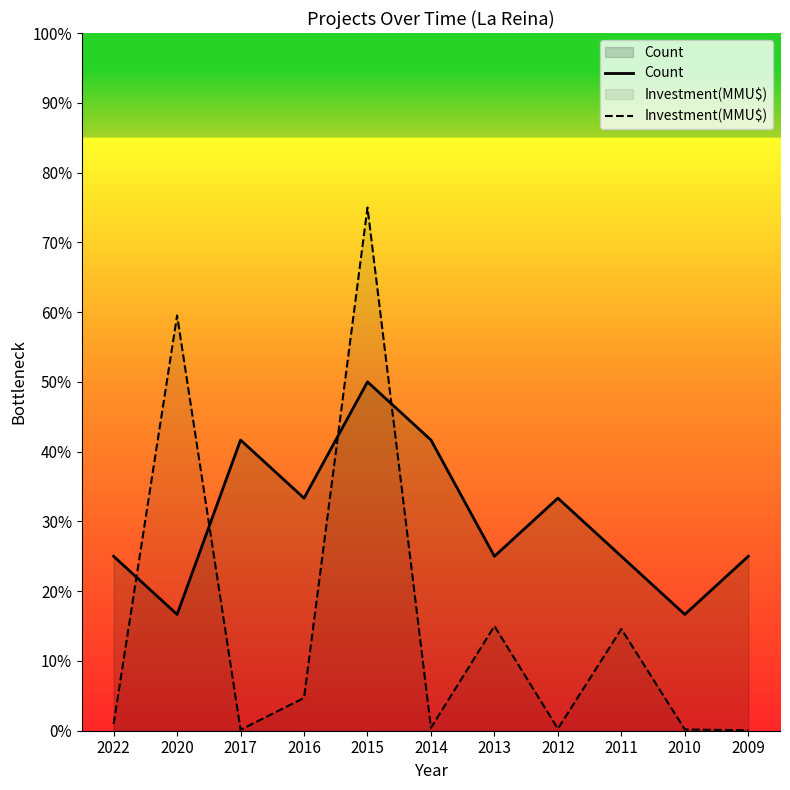

Between 2012 and 2010, which is larger?

2012